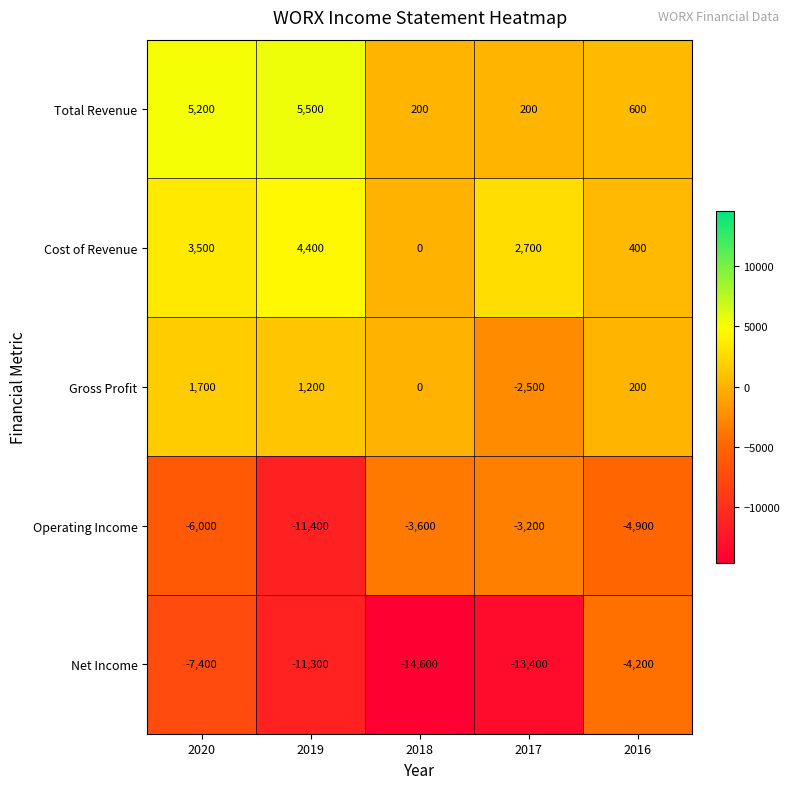

What is the spread (max minus min) of values at 2020?

12600